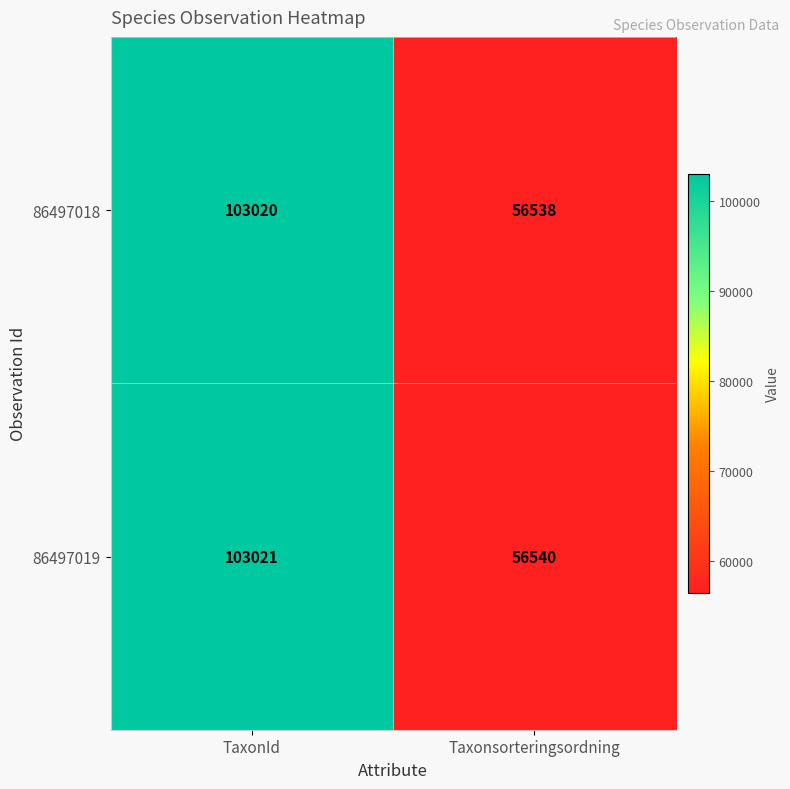

Count the number of data series in this chart.

2